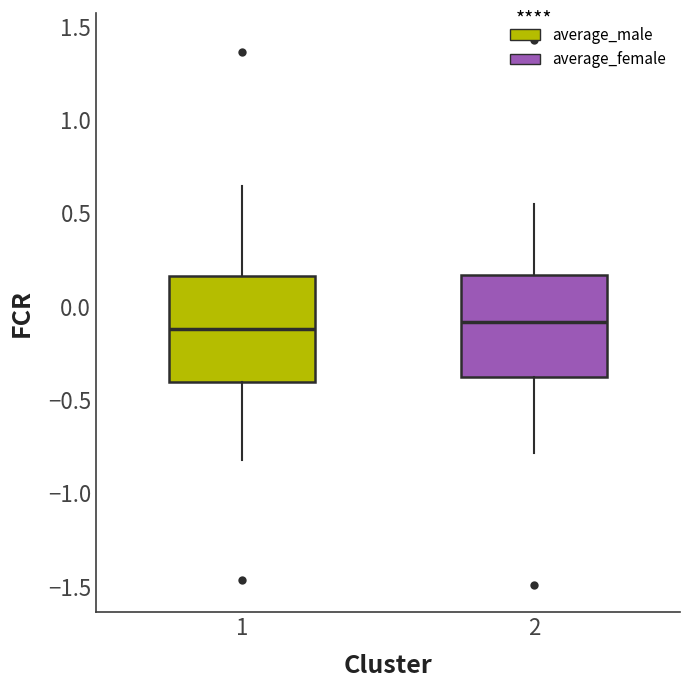

Reading left to right, read every box against the y-axis: the position of its median line, the range the box covers, and the ends of its whiskers. The values are not printed on the chart, so give them approximately, as read against the axis.

1: median -0.10, box -0.40 to 0.15, whiskers -0.80 to 0.65
2: median -0.10, box -0.40 to 0.15, whiskers -0.80 to 0.55